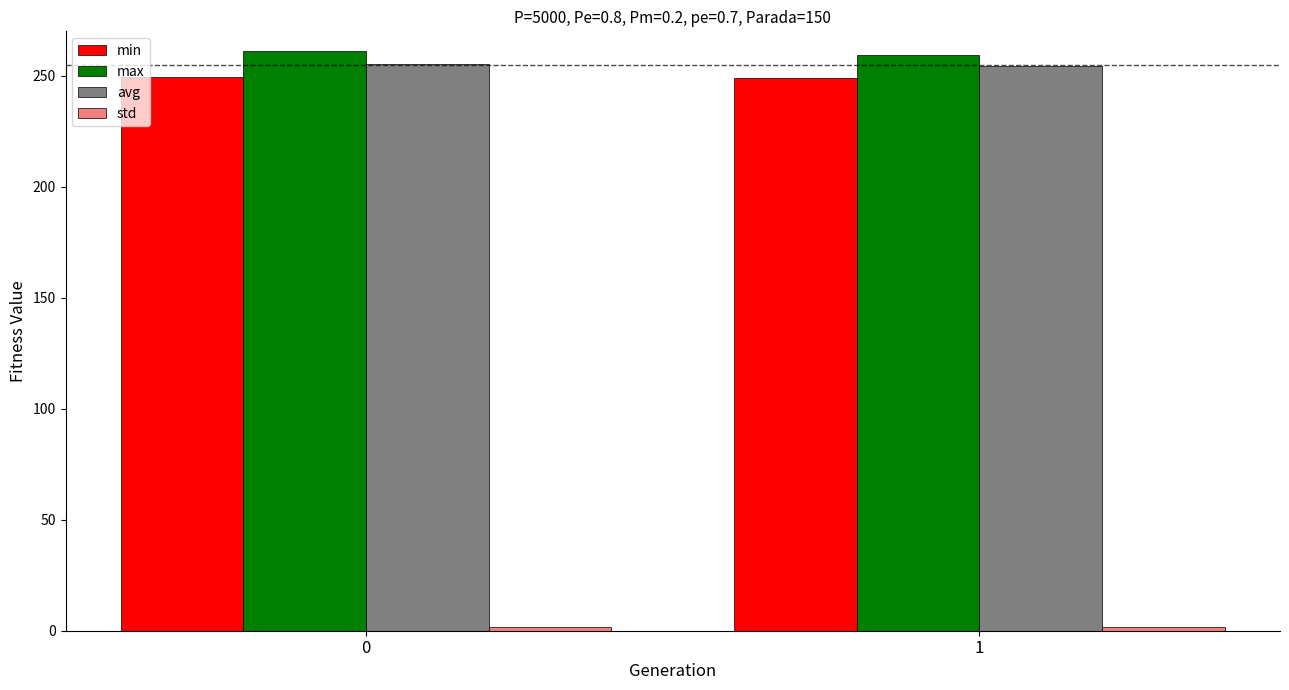

What is the sum of all max values?

520.4